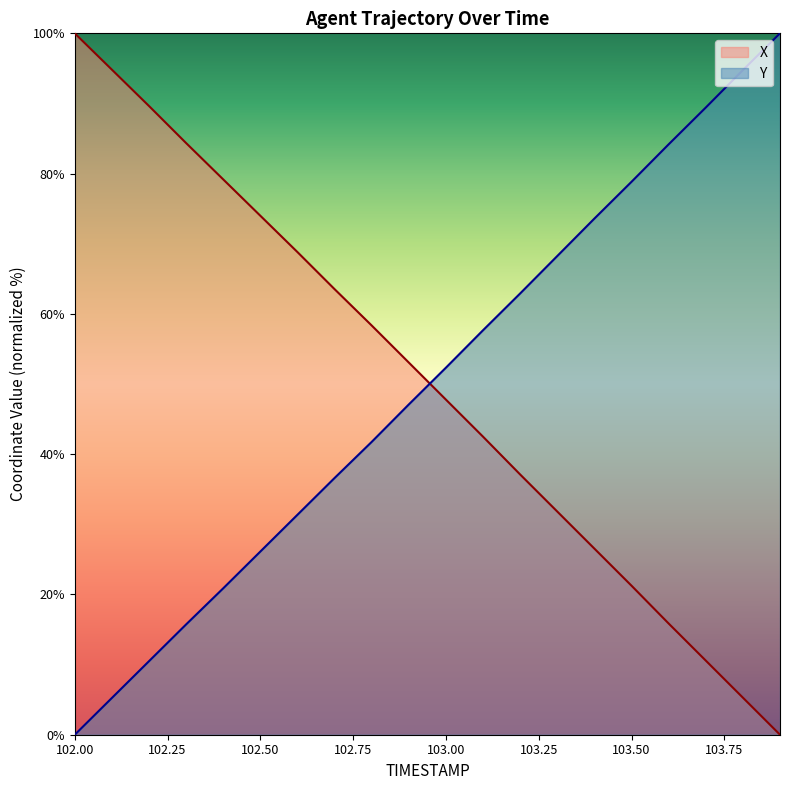

Reading left to right, extract all data points from this chart.

X: 100.0	94.8	89.6	84.4	79.2	74.0	68.8	63.5	58.3	53.1	47.8	42.5	37.1	31.8	26.5	21.2	15.9	10.6	5.3	0.0
Y: 0.0	5.2	10.5	15.7	20.9	26.1	31.4	36.6	41.8	47.1	52.3	57.7	62.9	68.3	73.6	78.8	84.2	89.4	94.8	100.0